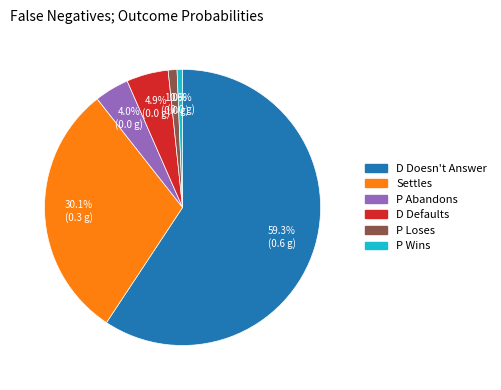

To the nearest percent, what is the average slice percentage?

17%